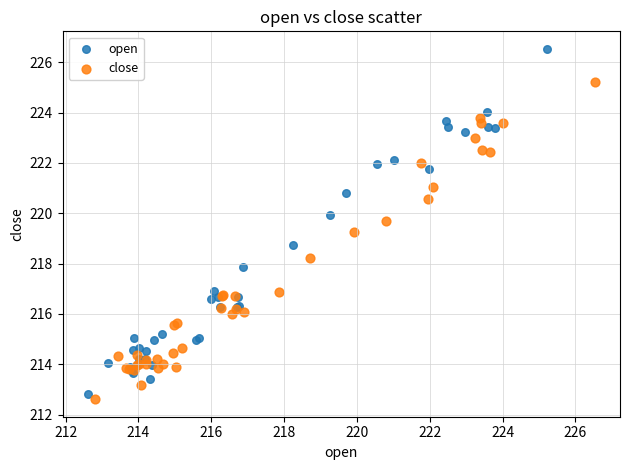

Which series has the widest spread of Y values?

open